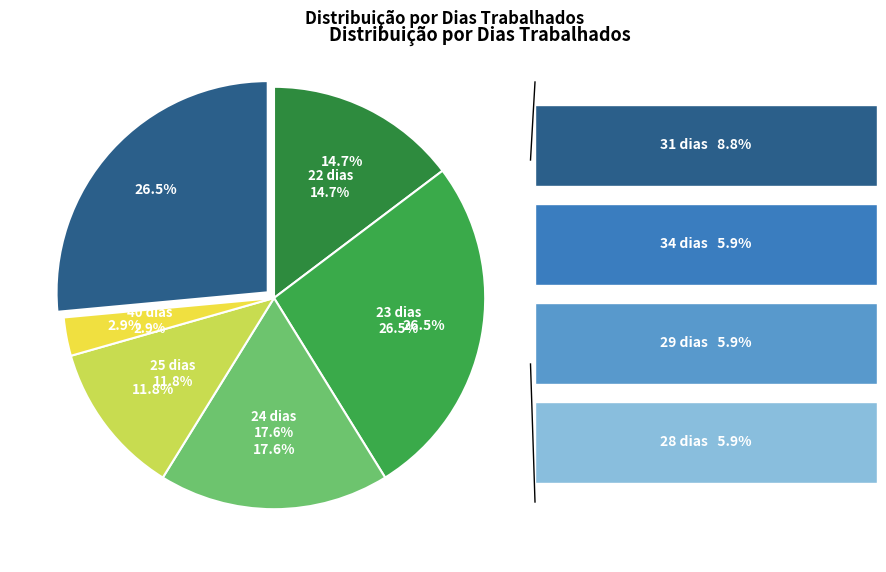

The 25 slice represents 23% of the pie. True or false?

False